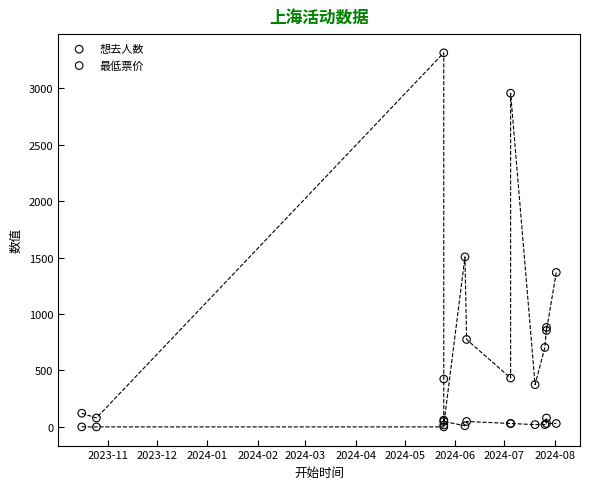

Which series reaches the maximum Y coordinate?

想去人数